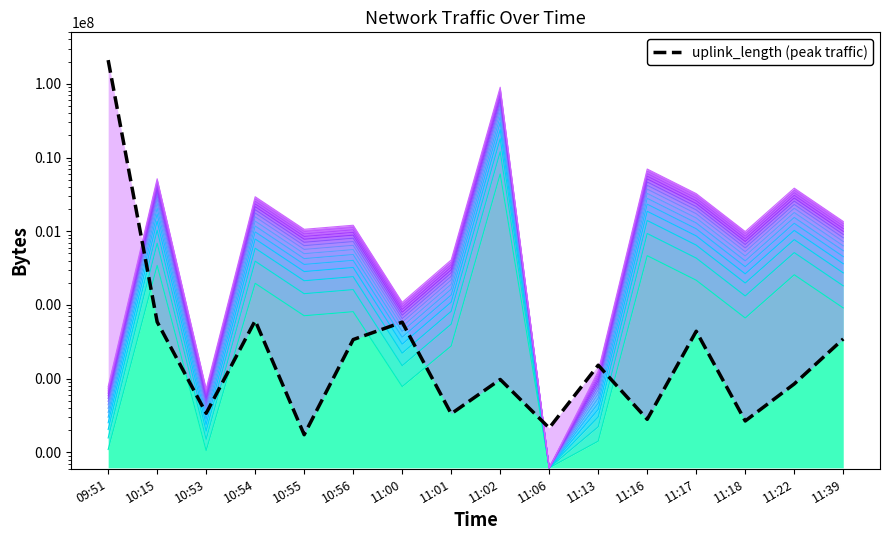

Reading left to right, transcribe all the data shown in this chart.

level_1: 09:51=1094.9	10:15=344370.7	10:53=1061.4	10:54=196725.9	10:55=71471.1	10:56=81091.4	11:00=7817.4	11:01=27786.9	11:02=6000748.3	11:06=618.0	11:13=1422.0	11:16=466614.3	11:17=216735.3	11:18=66646.3	11:22=257071.6	11:39=91235.8
level_2: 09:51=1571.9	10:15=688123.5	10:53=1504.8	10:54=392833.9	10:55=142324.1	10:56=161564.8	11:00=15016.8	11:01=54955.9	11:02=12000878.5	11:06=618.0	11:13=2226.0	11:16=932610.5	11:17=432852.5	11:18=132674.7	11:22=513525.2	11:39=181853.6
uplink_length (peak traffic): 09:51=210001291.0	10:15=58983.0	10:53=3397.0	10:54=61320.0	10:55=1739.0	10:56=33964.0	11:00=58491.0	11:01=3345.0	11:02=9771.0	11:06=2144.0	11:13=15243.0	11:16=2813.0	11:17=44046.0	11:18=2671.0	11:22=8497.0	11:39=34650.0